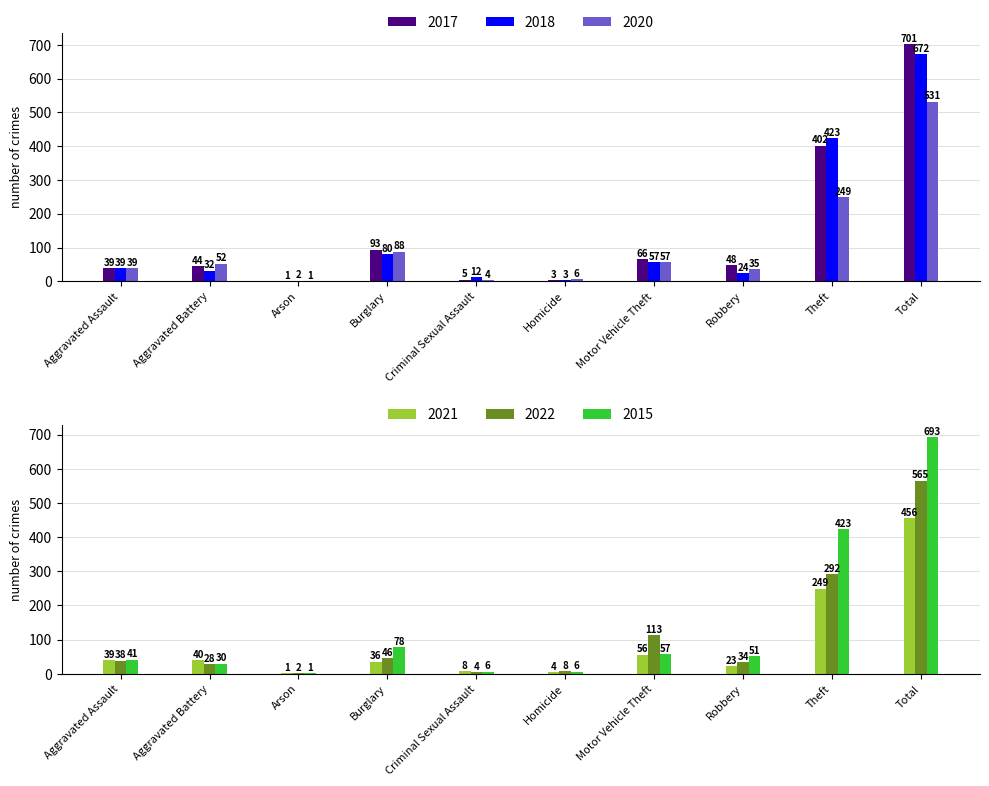

At which category is the sum across all series the highest?

Total